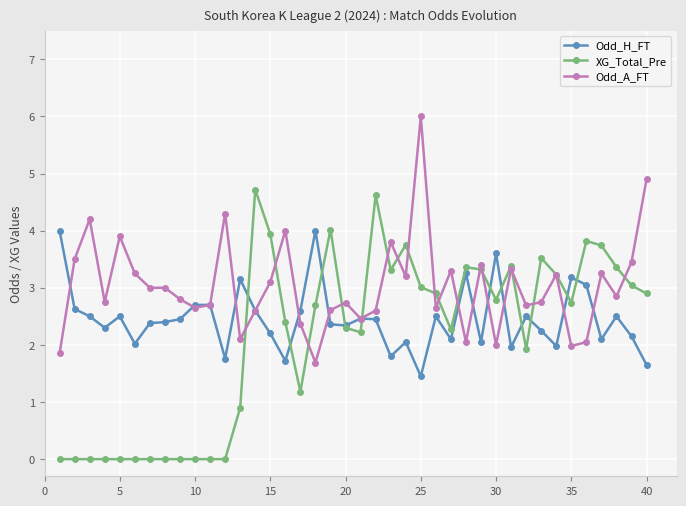

What are all the series names shown in the legend?

Odd_H_FT, XG_Total_Pre, Odd_A_FT